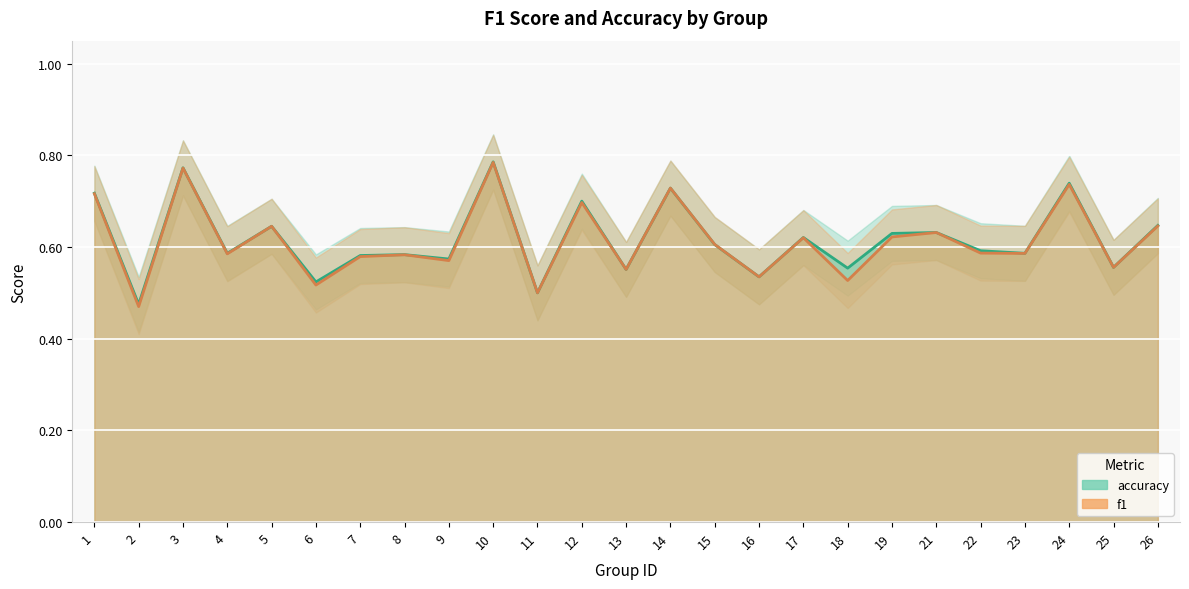

Read the accuracy value at 16.

0.5